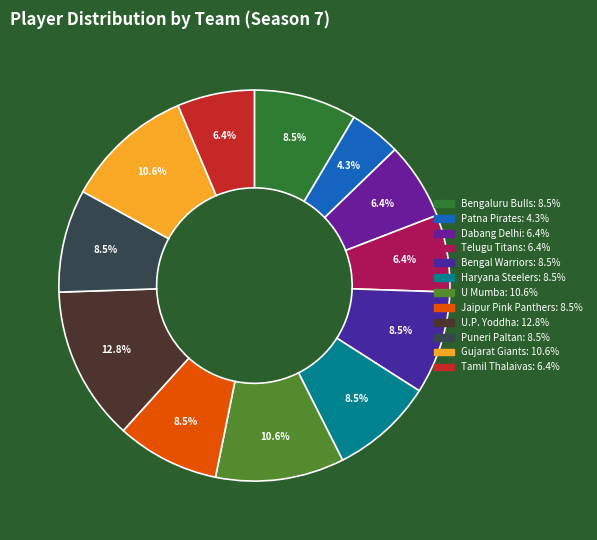

Which slice is the largest?

U.P. Yoddha